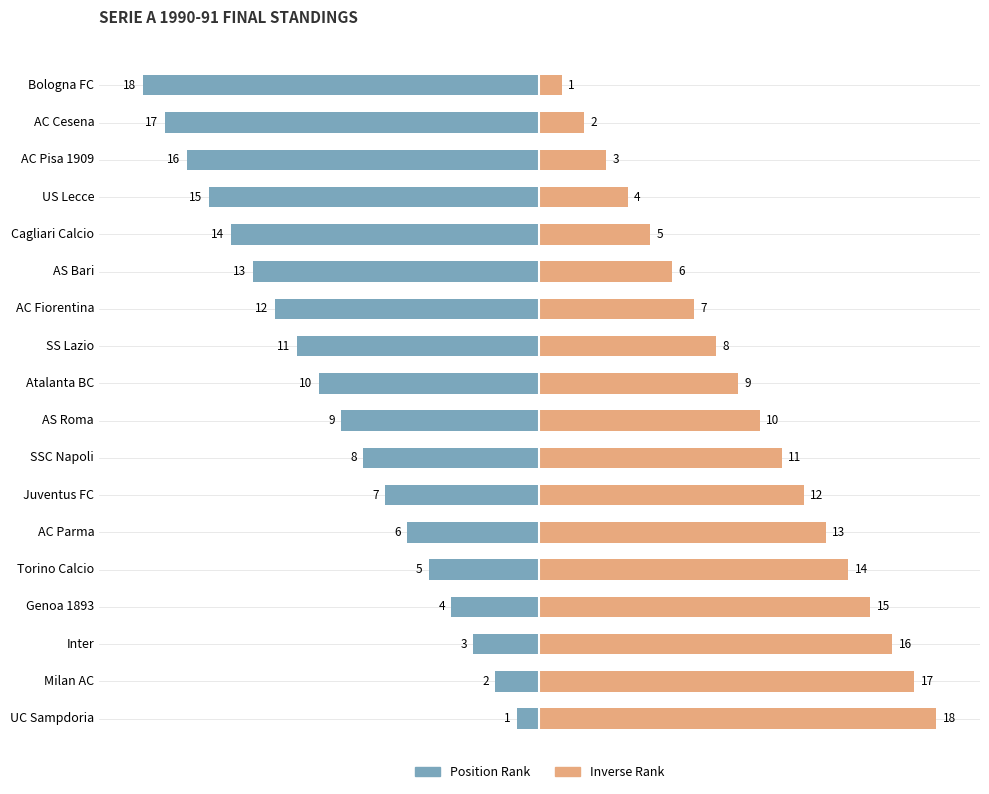

How many data points in Inverse Rank are above 10?

8